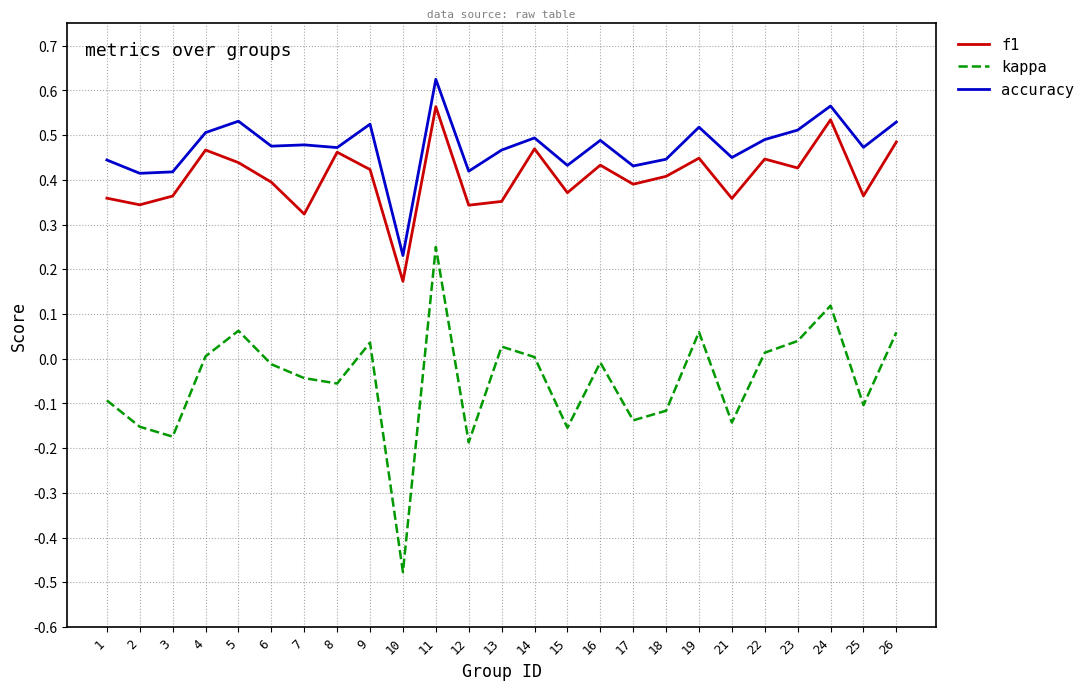

True or false: accuracy and kappa intersect in this chart.

False